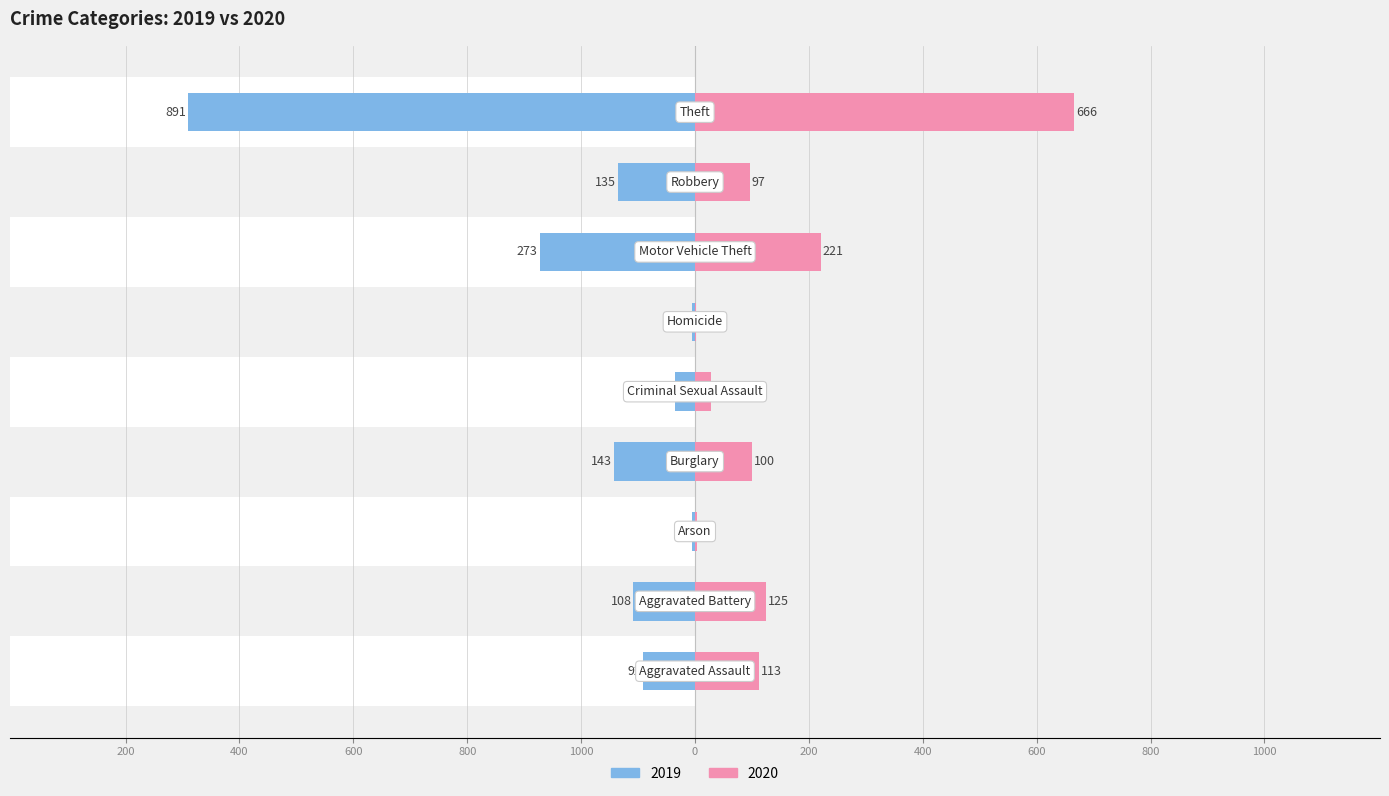

Reading right to left, what are all the values shown in this chart?

2019: -891	-135	-273	-5	-35	-143	-5	-108	-92
2020: 666	97	221	2	28	100	4	125	113